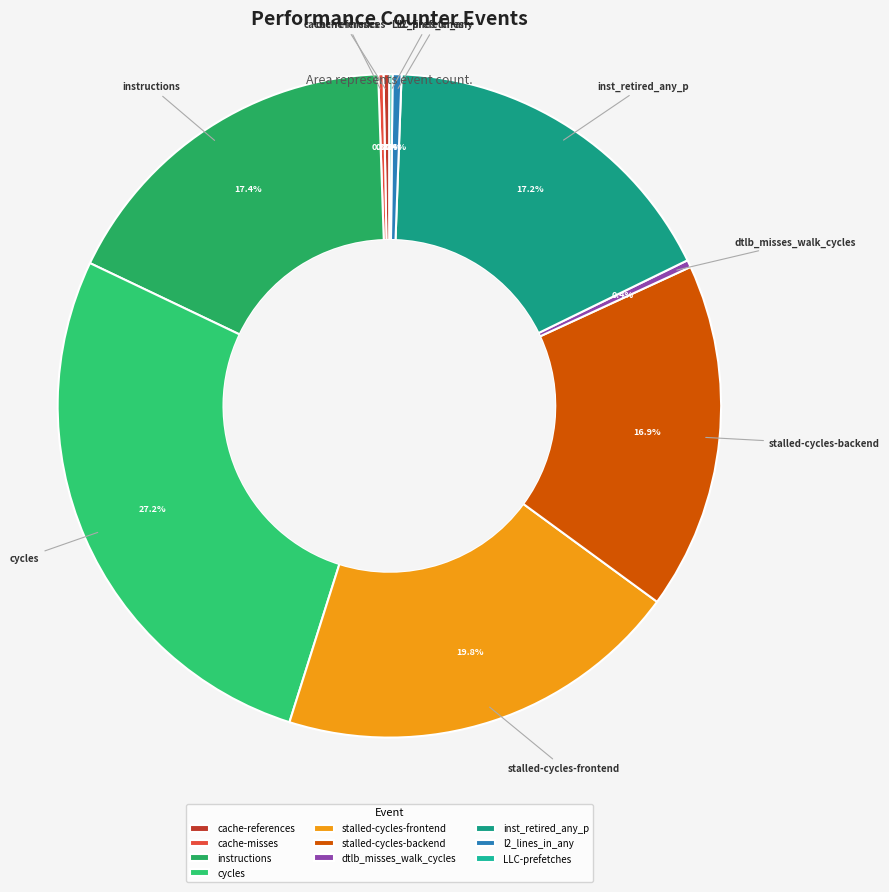

Combined, do instructions and dtlb_misses_walk_cycles account for over 50%?

No